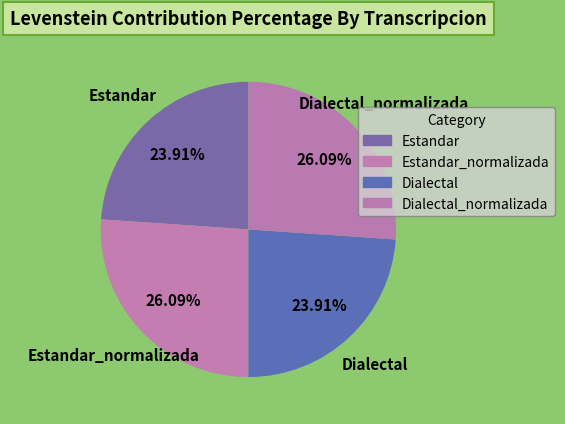

Do Estandar and Dialectal together represent more than half of the pie?

No